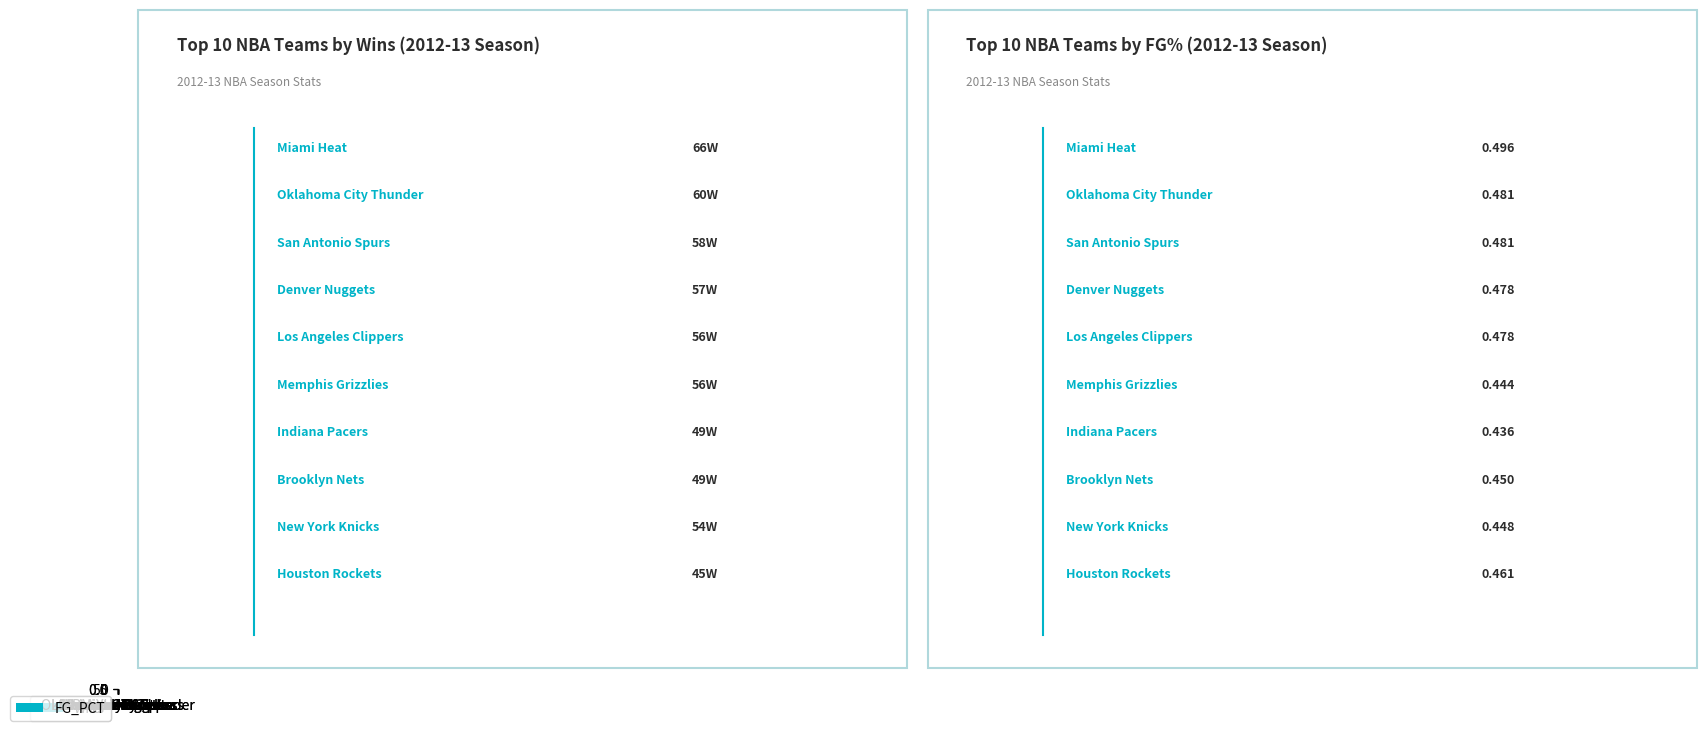

What position from the right is Miami Heat?

10